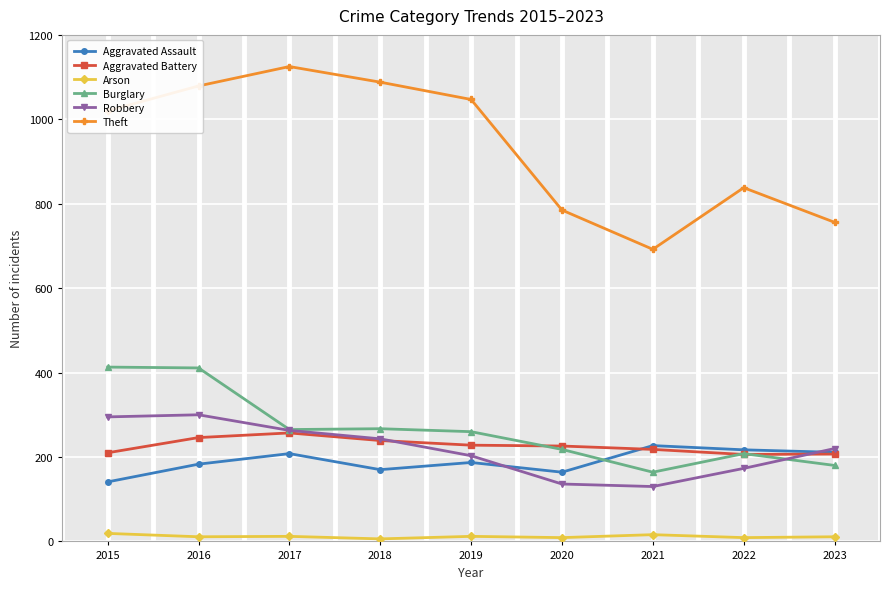

How many times do Aggravated Battery and Robbery cross each other?

2